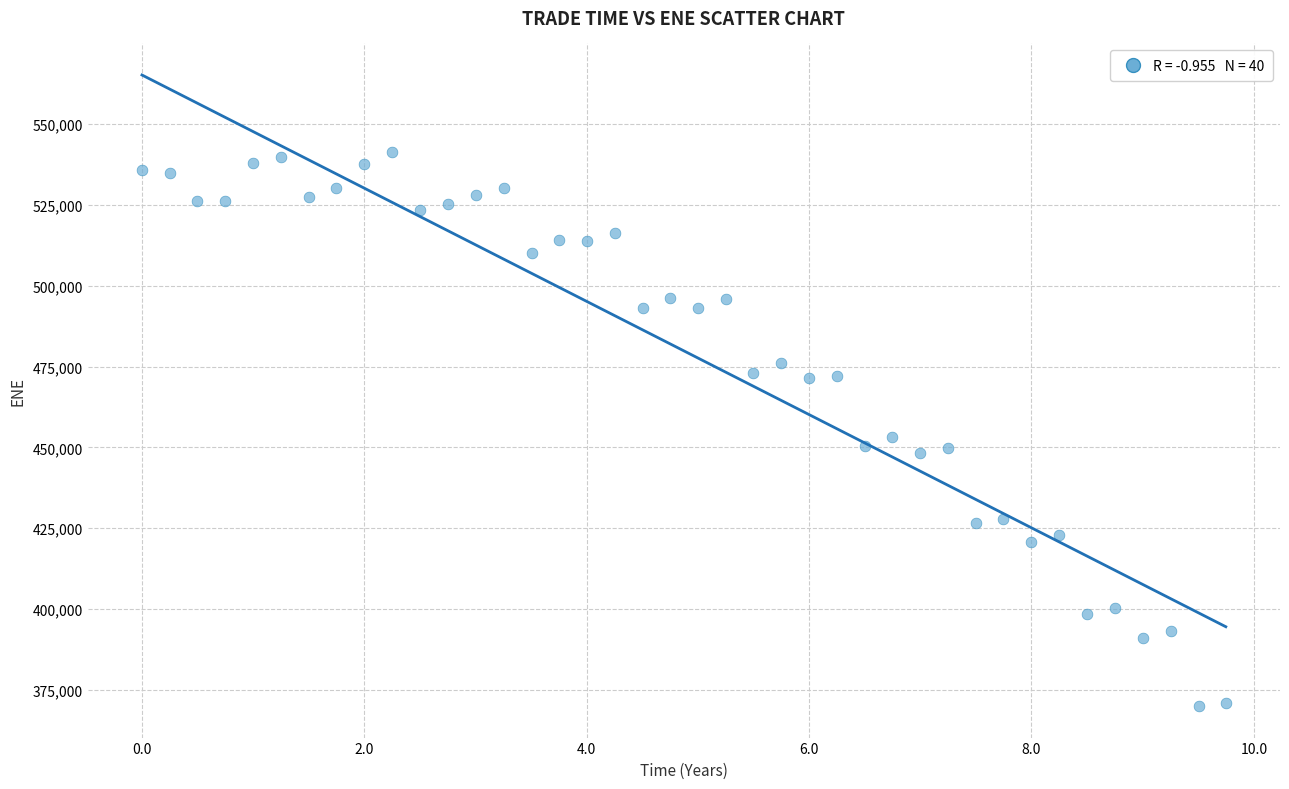

What is the range of Y values (max minus min)?

171424